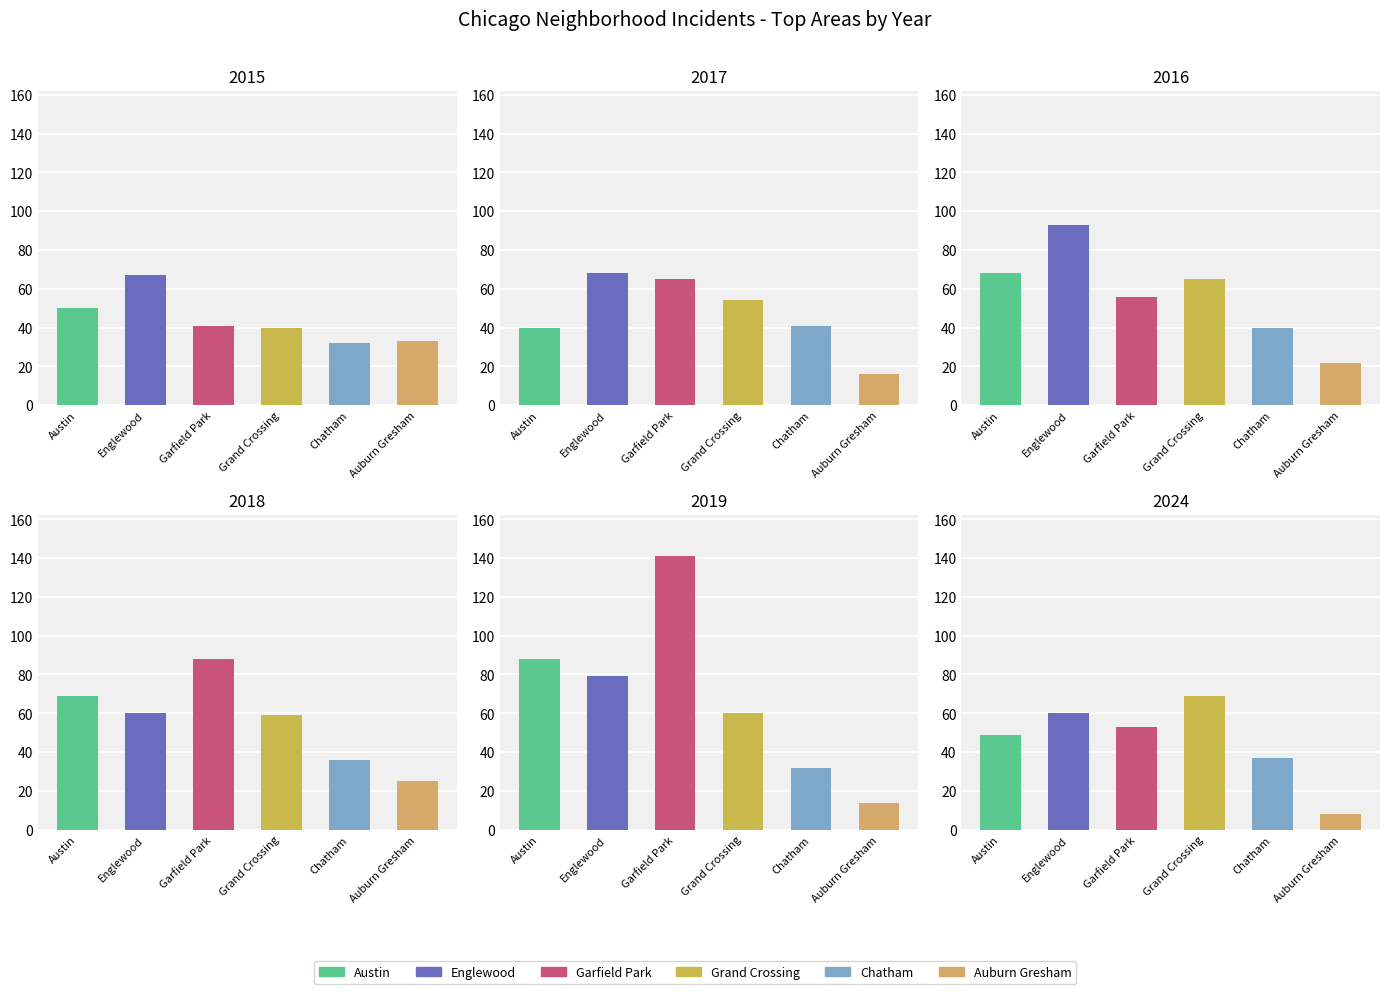

The value of 2024 at 0 is 49. True or false?

True